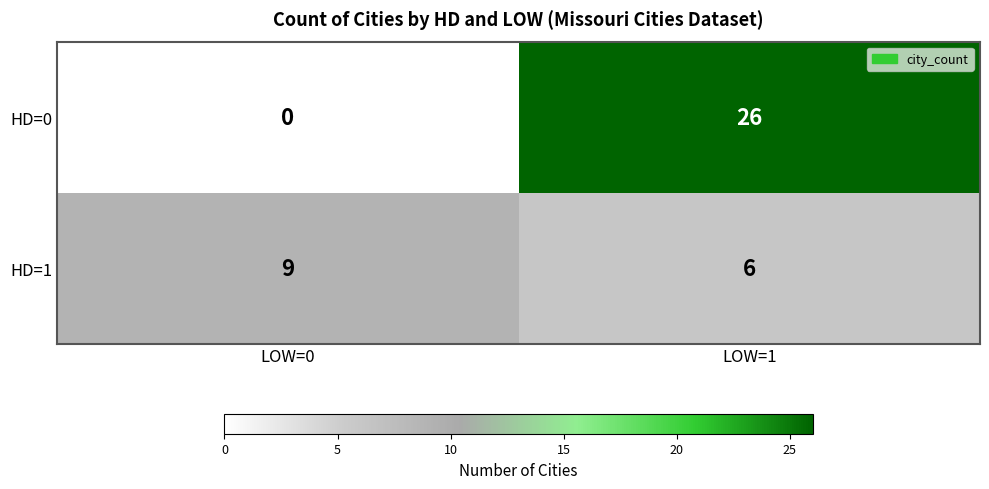

Between LOW=0 and LOW=1, which series saw the biggest shift?

HD=0